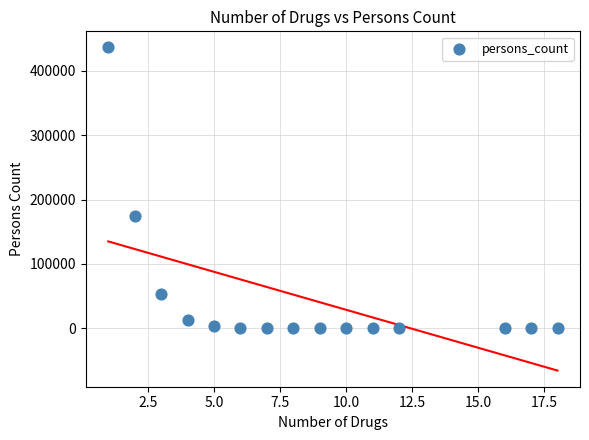

What Y value in the scatter plot is closest to 218097?

173936